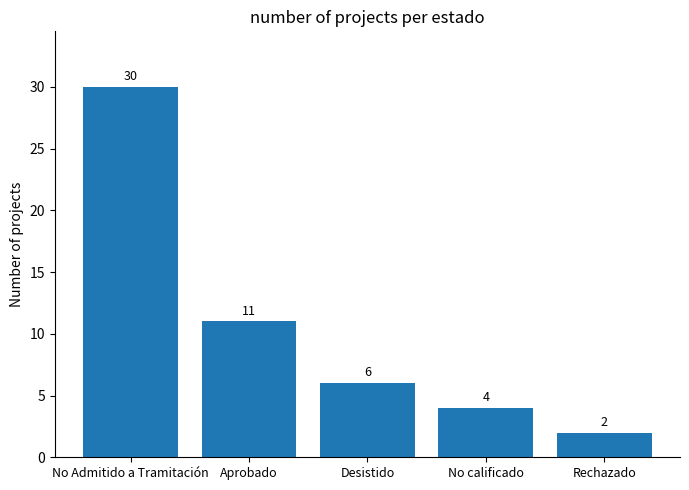

The value at No Admitido a Tramitación is 30. True or false?

True